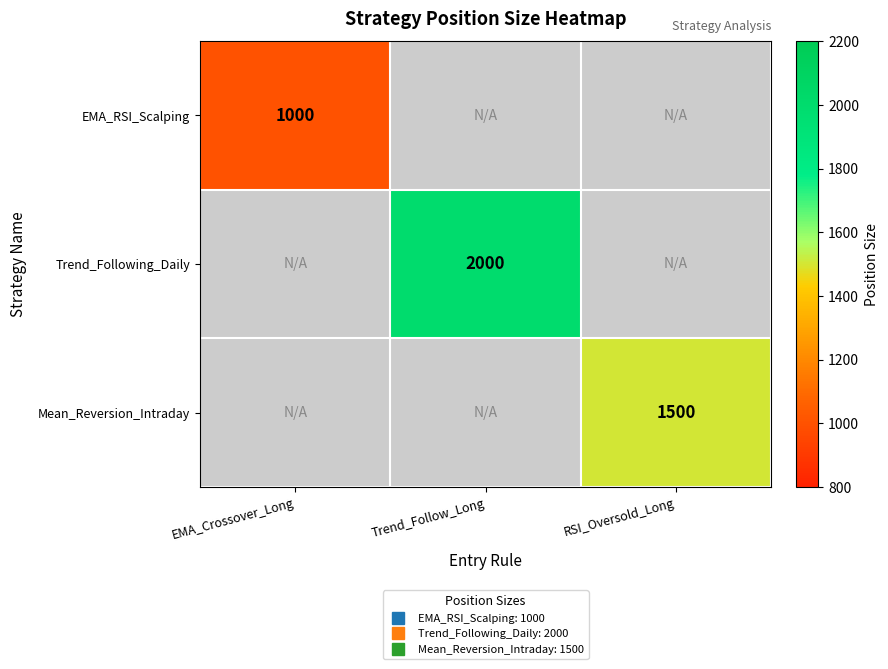

Count the number of categories in the chart.

3